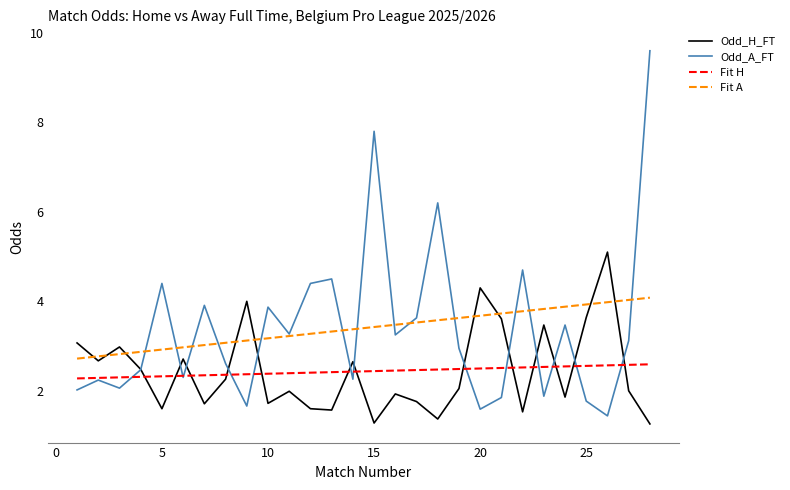

True or false: Fit A and Fit H intersect in this chart.

False